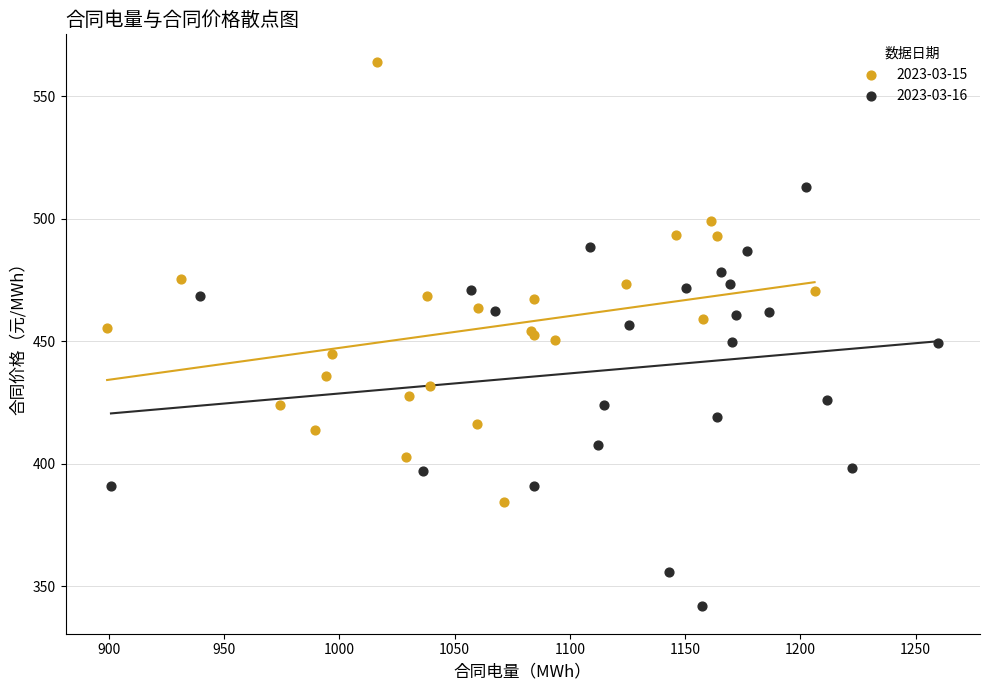

Which series contains the highest Y value?

2023-03-15